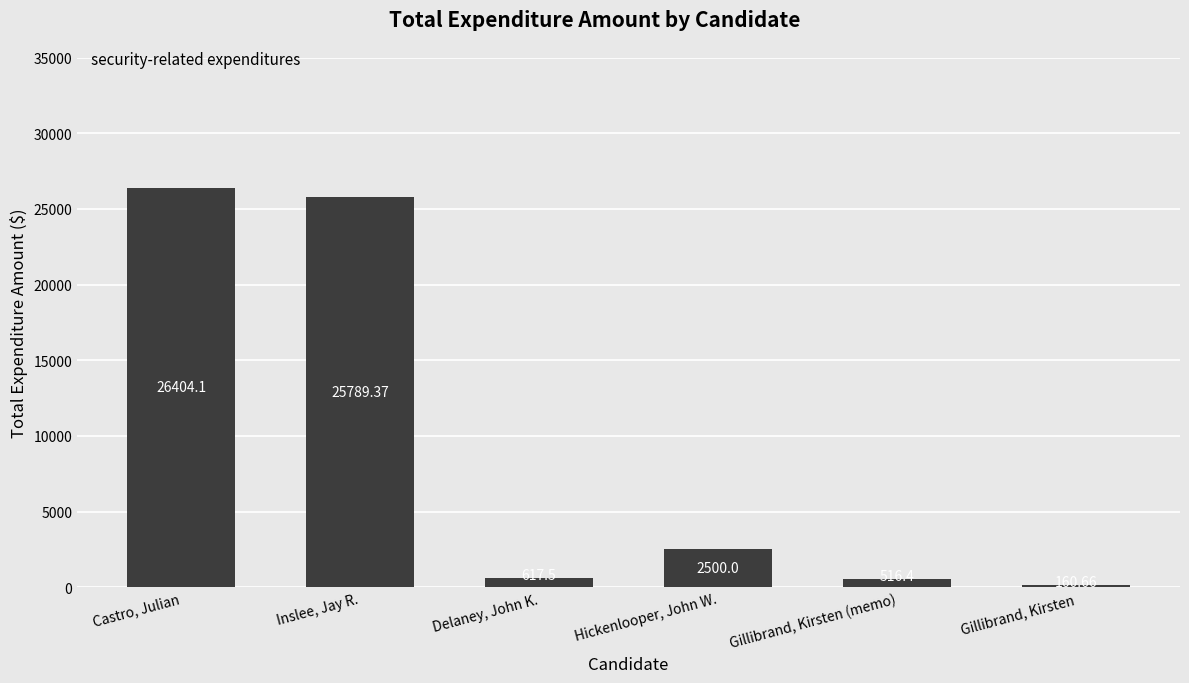

True or false: the data shows 617.5 at Delaney, John K..

True